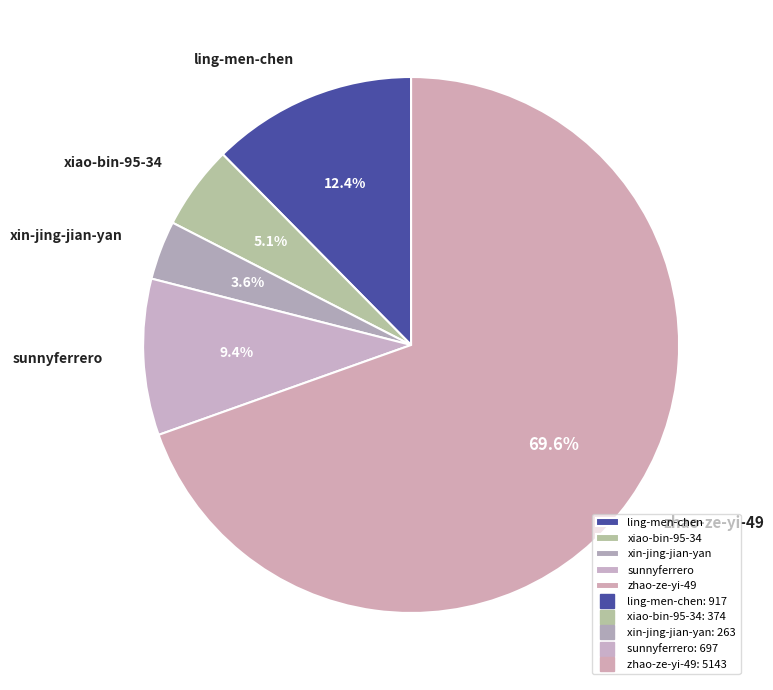

To the nearest percent, what percentage of the pie is zhao-ze-yi-49?

70%